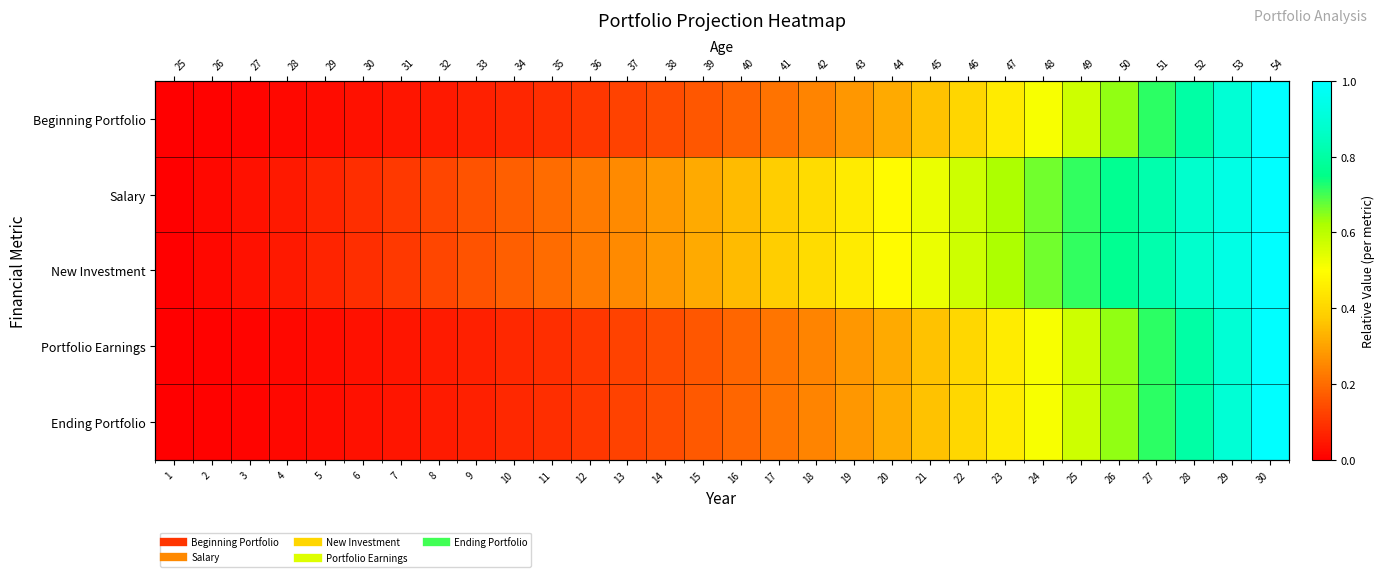

Count the number of categories in the chart.

30